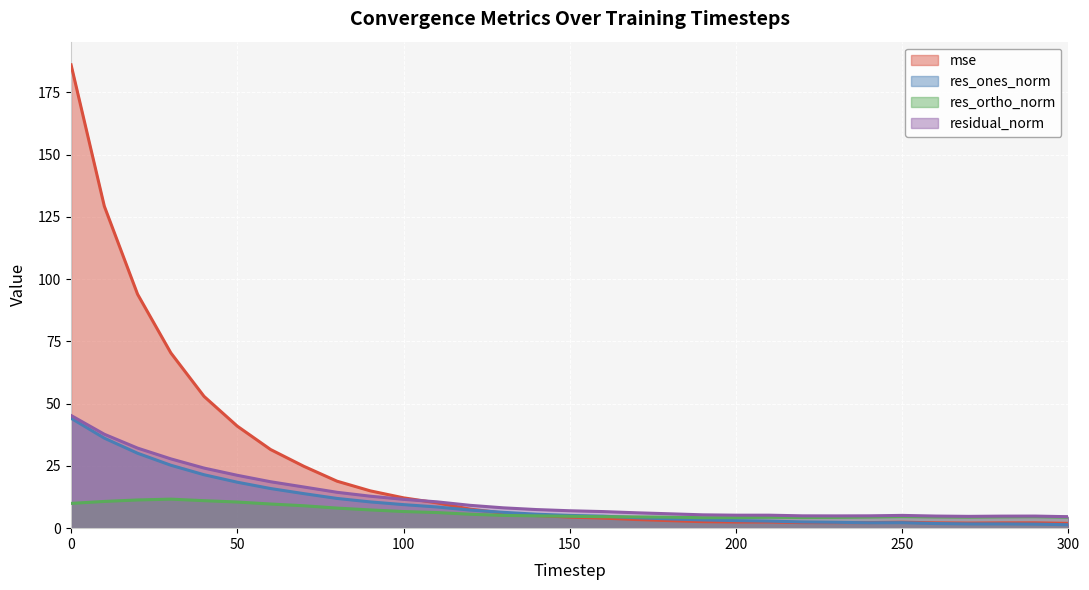

Between which two adjacent categories do res_ones_norm and mse first intersect?

120 and 130